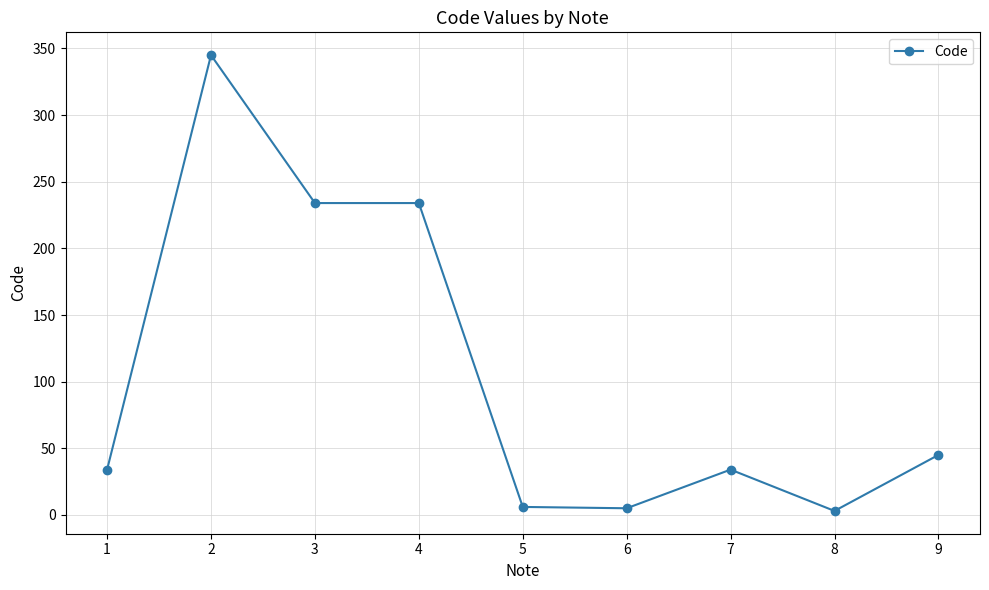

Which has a higher value, 6 or 7?

7